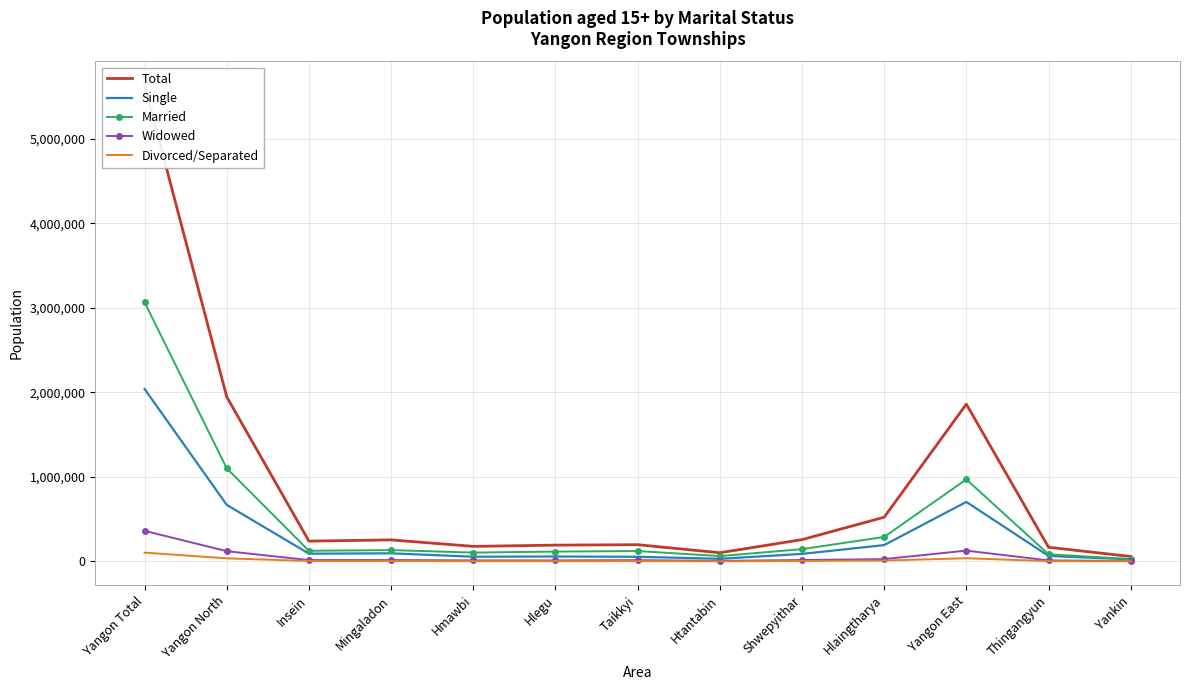

How many interior local peaks does the Divorced/Separated series have?

2